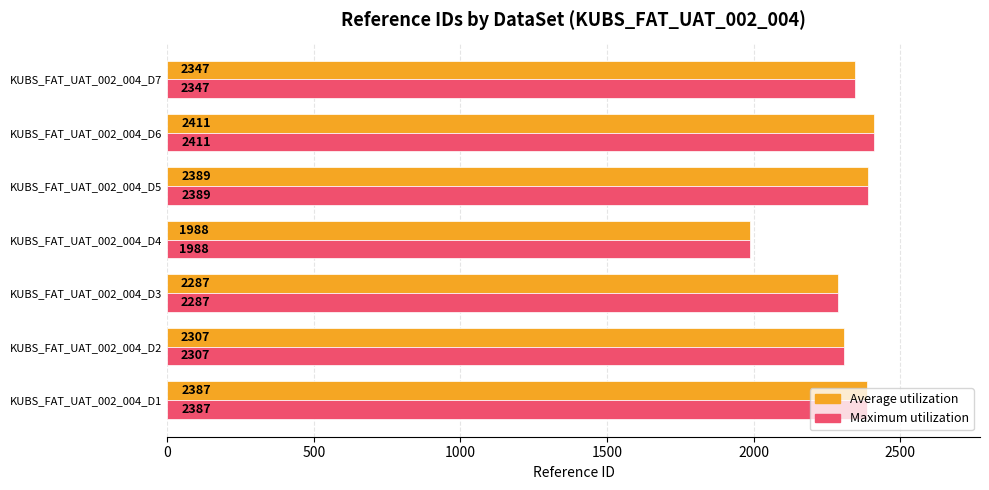

At which label does Average utilization reach its peak?

KUBS_FAT_UAT_002_004_D6